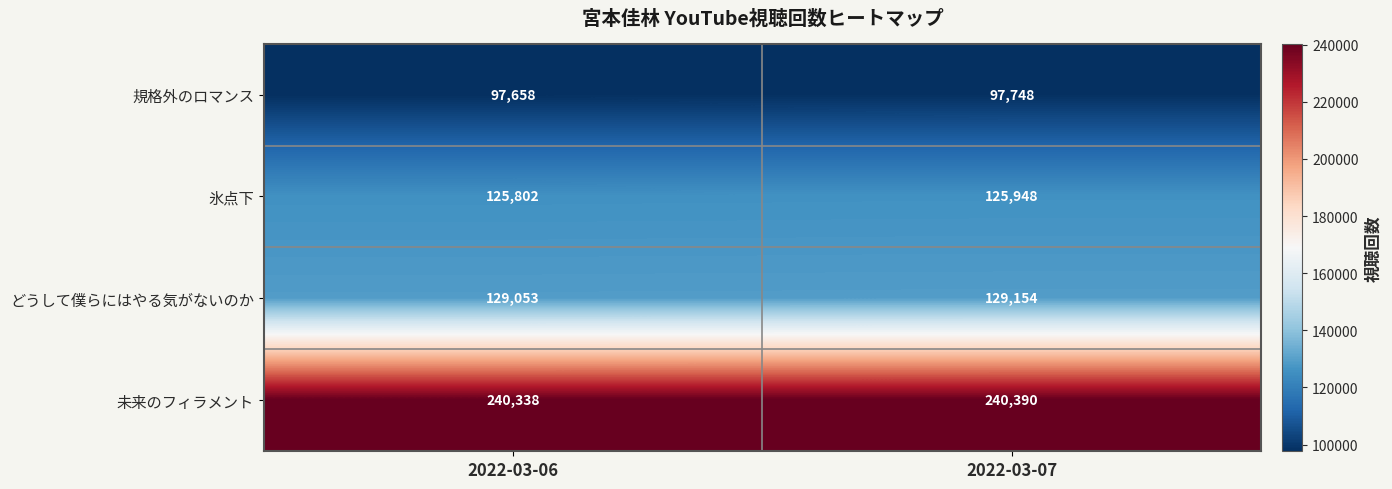

How many series are shown in this chart?

4